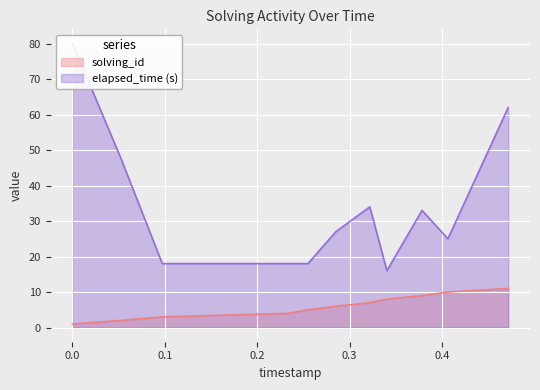

True or false: elapsed_time and solving_id cross at least once.

False